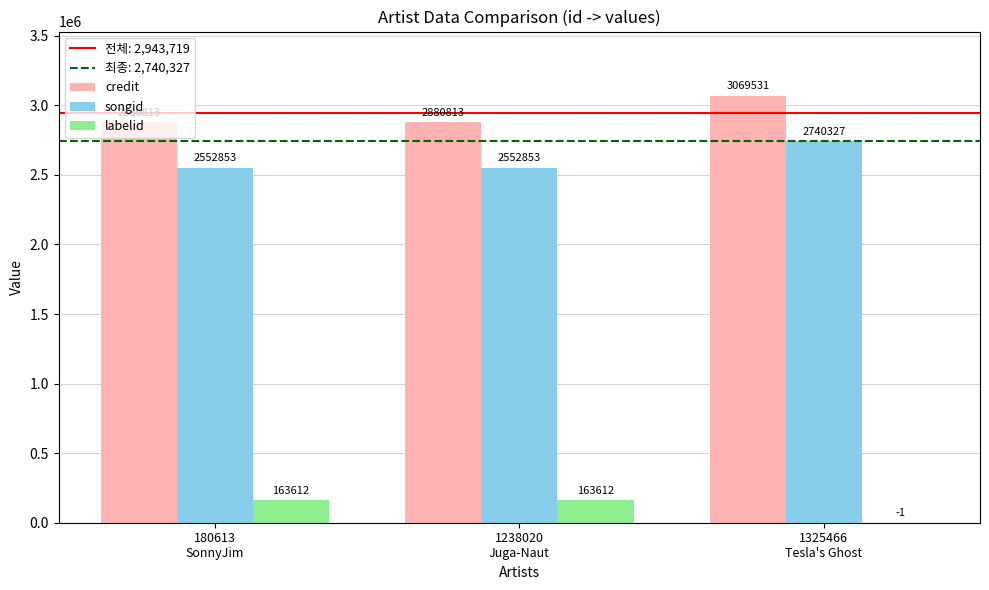

Which series has the largest total across all categories?

credit